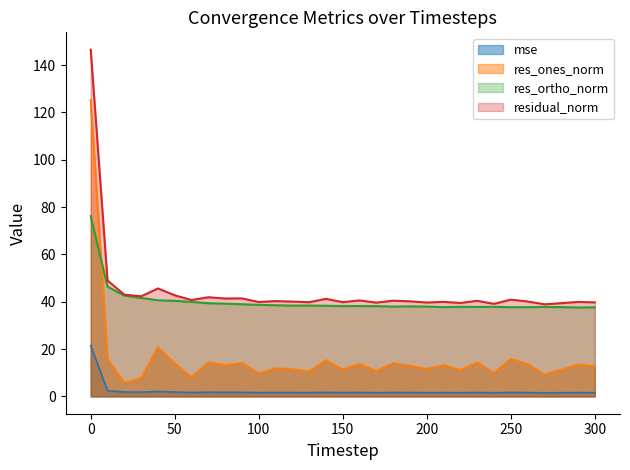

The value of res_ones_norm at 290 is 20.2. True or false?

False